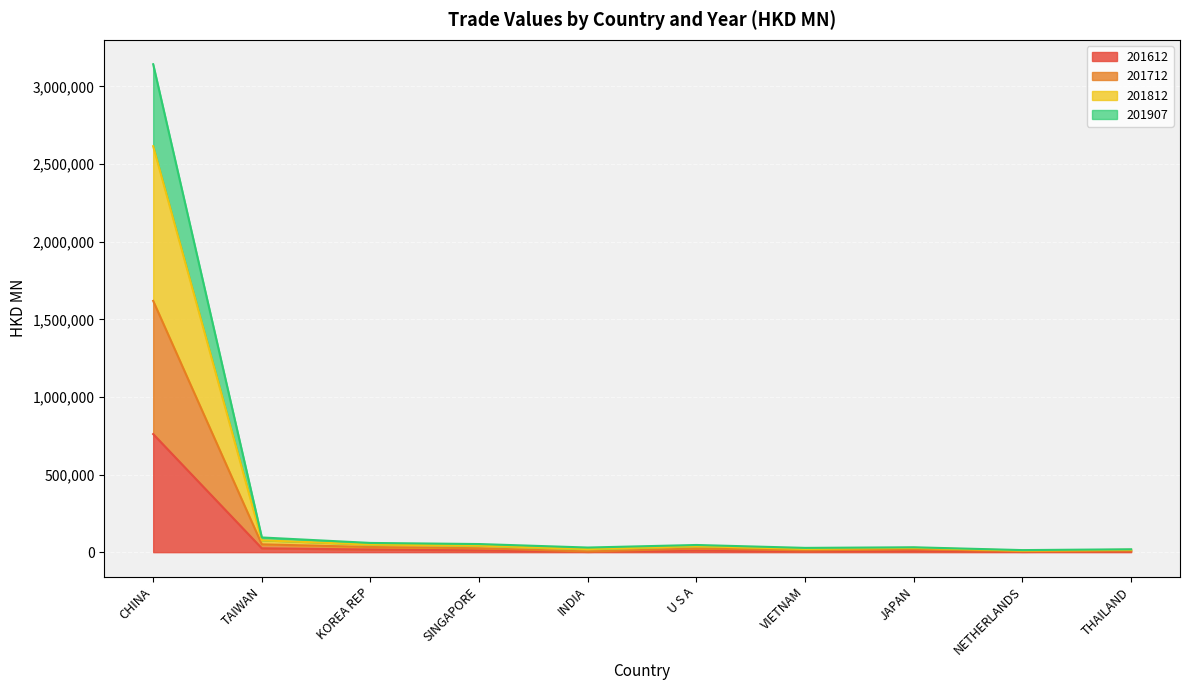

True or false: 201812 and 201712 intersect in this chart.

False